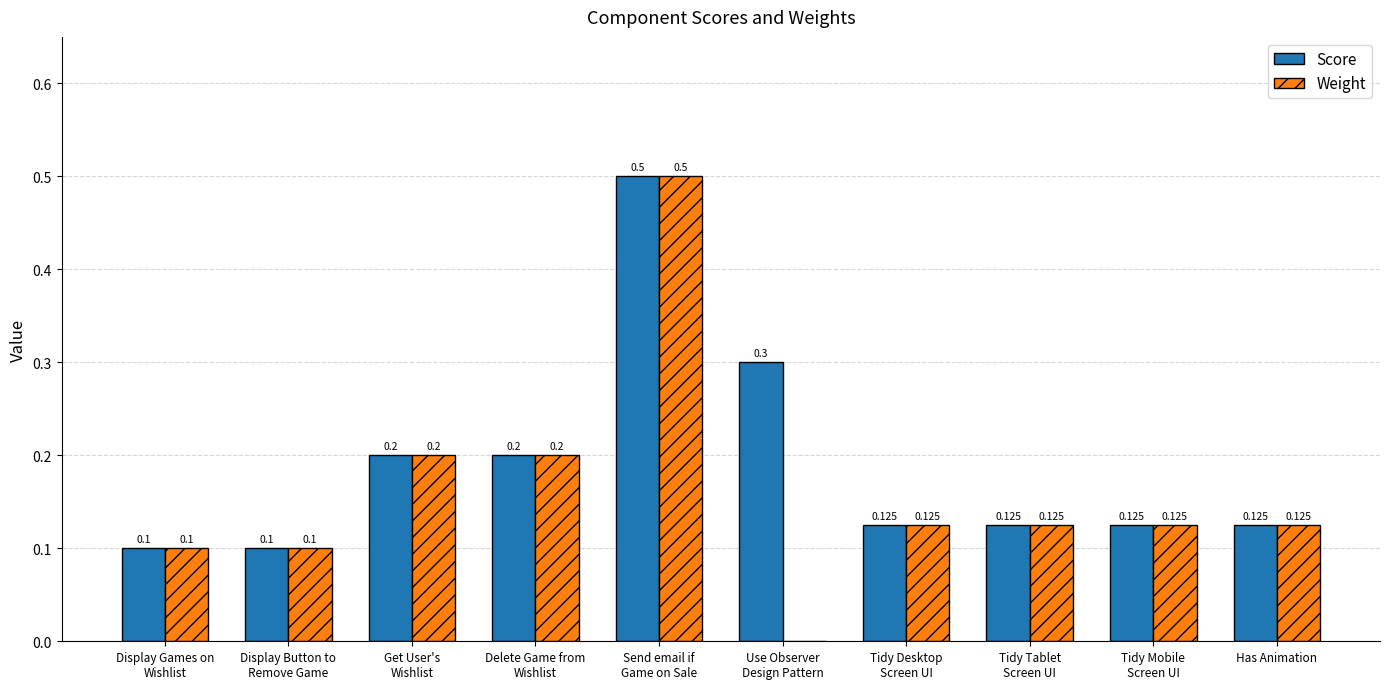

Which series has the largest total across all categories?

Score